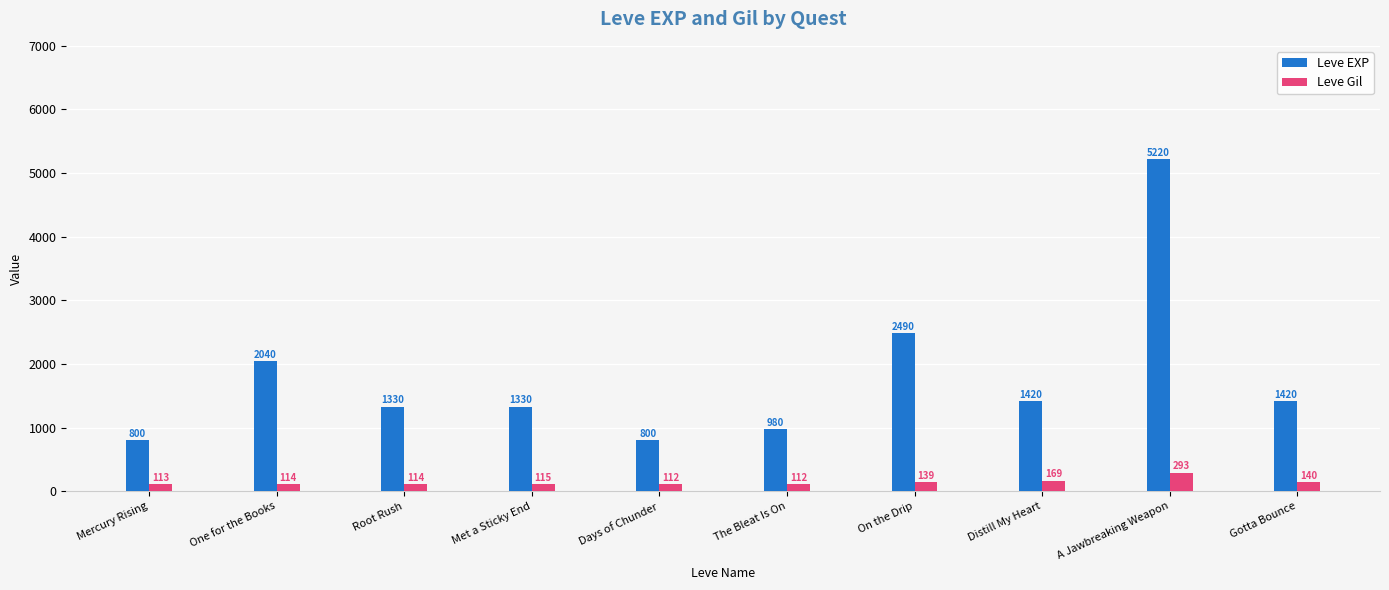

At A Jawbreaking Weapon, list the series in order from largest to smallest.

Leve EXP, Leve Gil